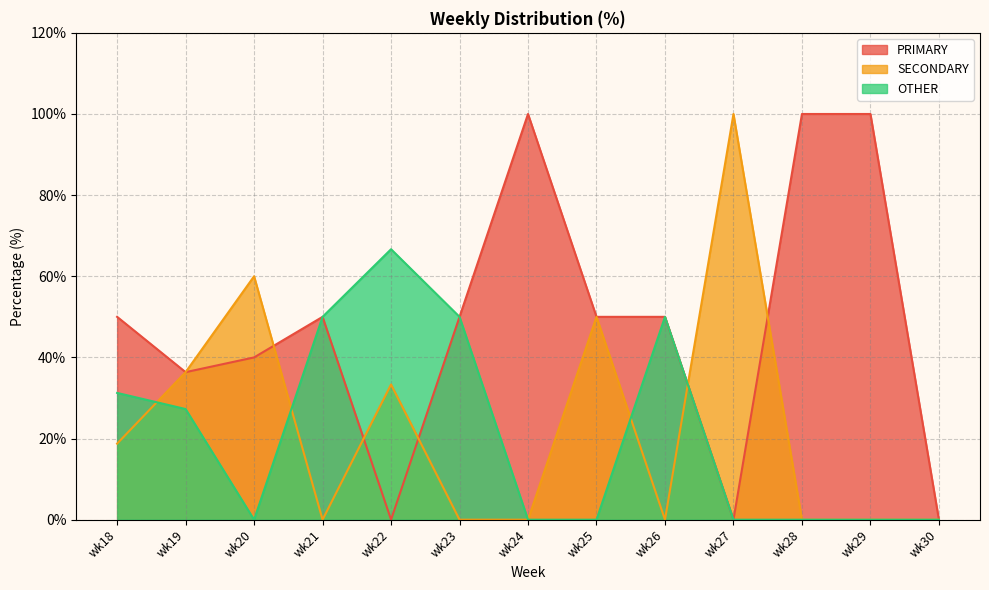

Where is PRIMARY nearest to the value 50?

wk18